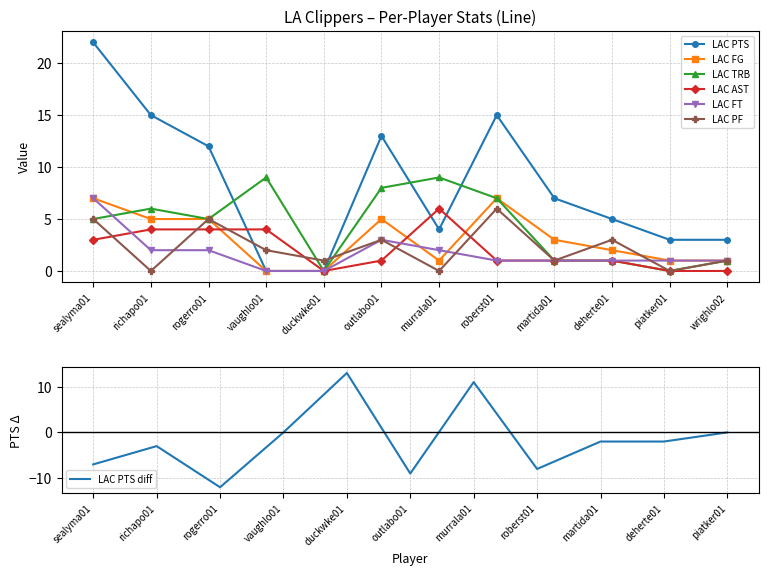

What is the difference between the LAC FG values at richapo01 and deherte01?

3